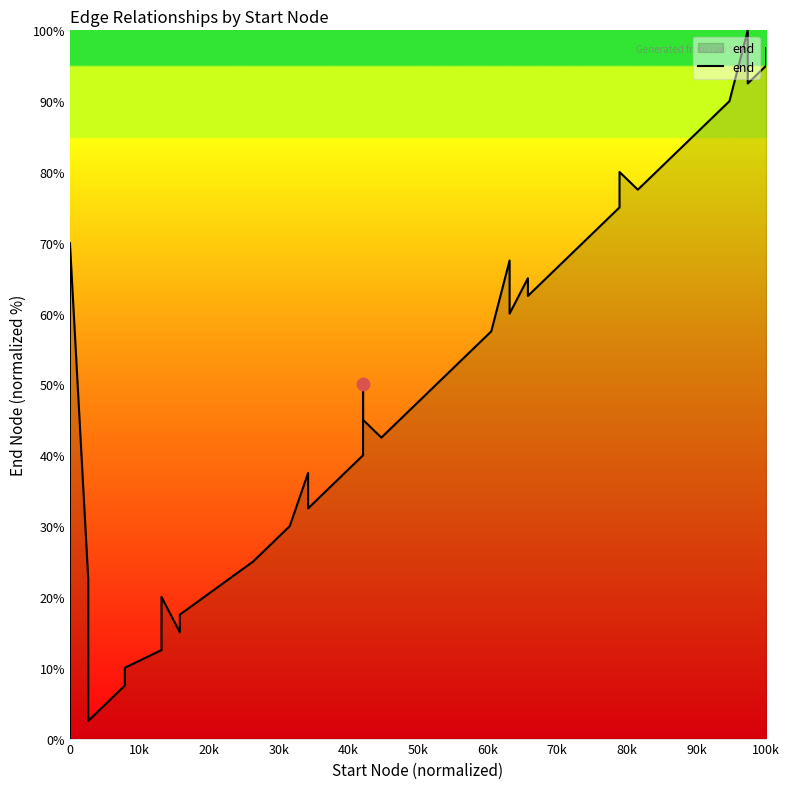

Between 40k and 22, which is larger?

22